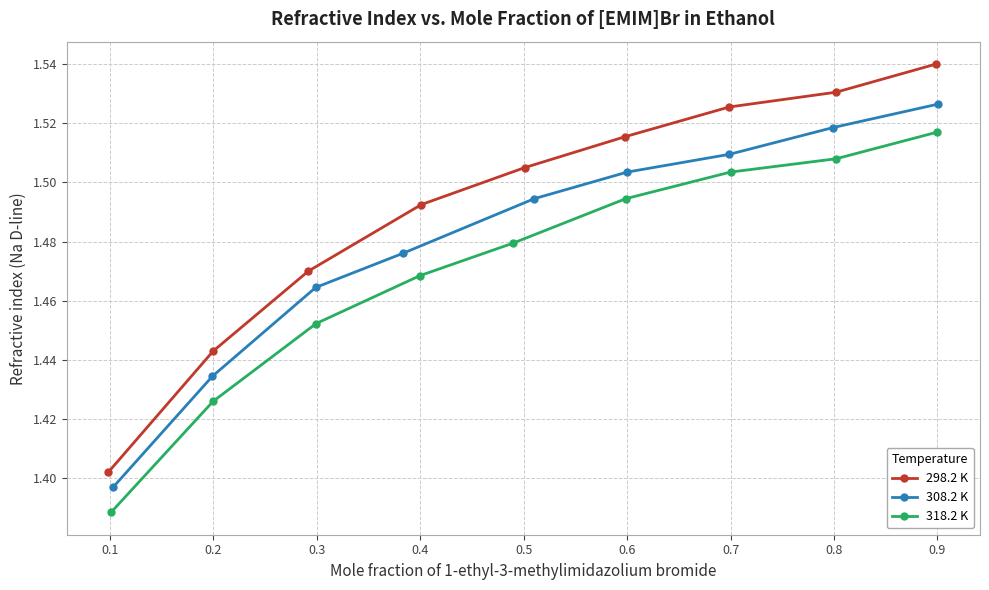

How many lines are shown in the chart?

3